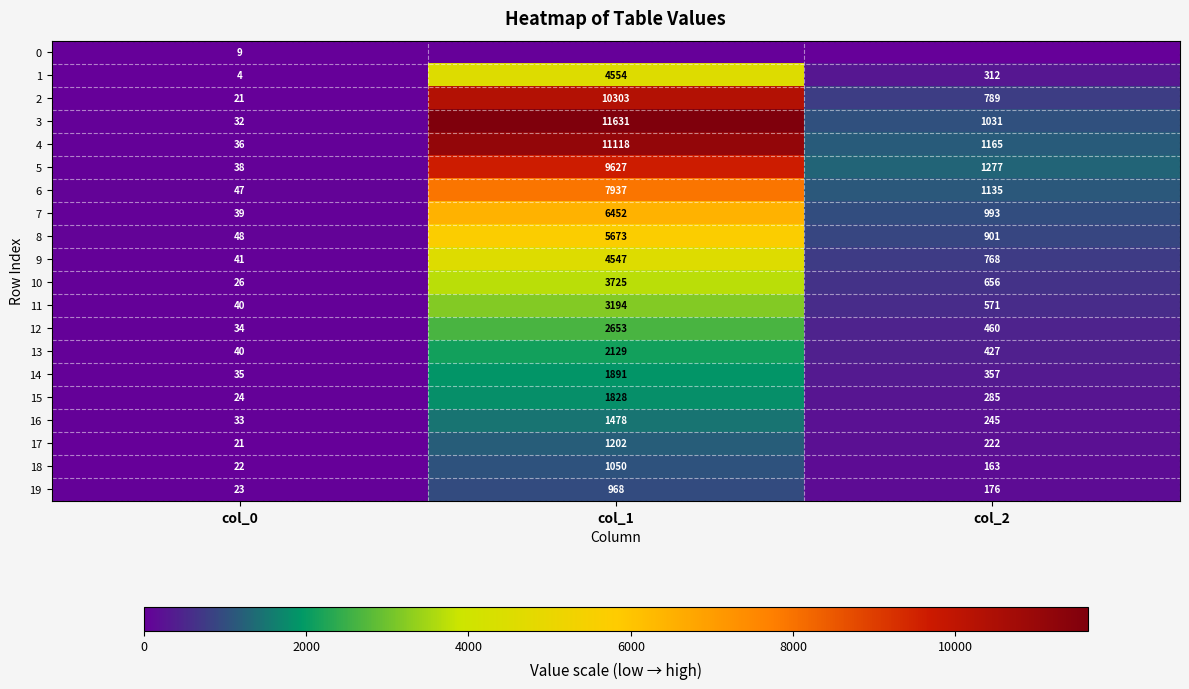

Where does the 15 series first go above 285?

col_1